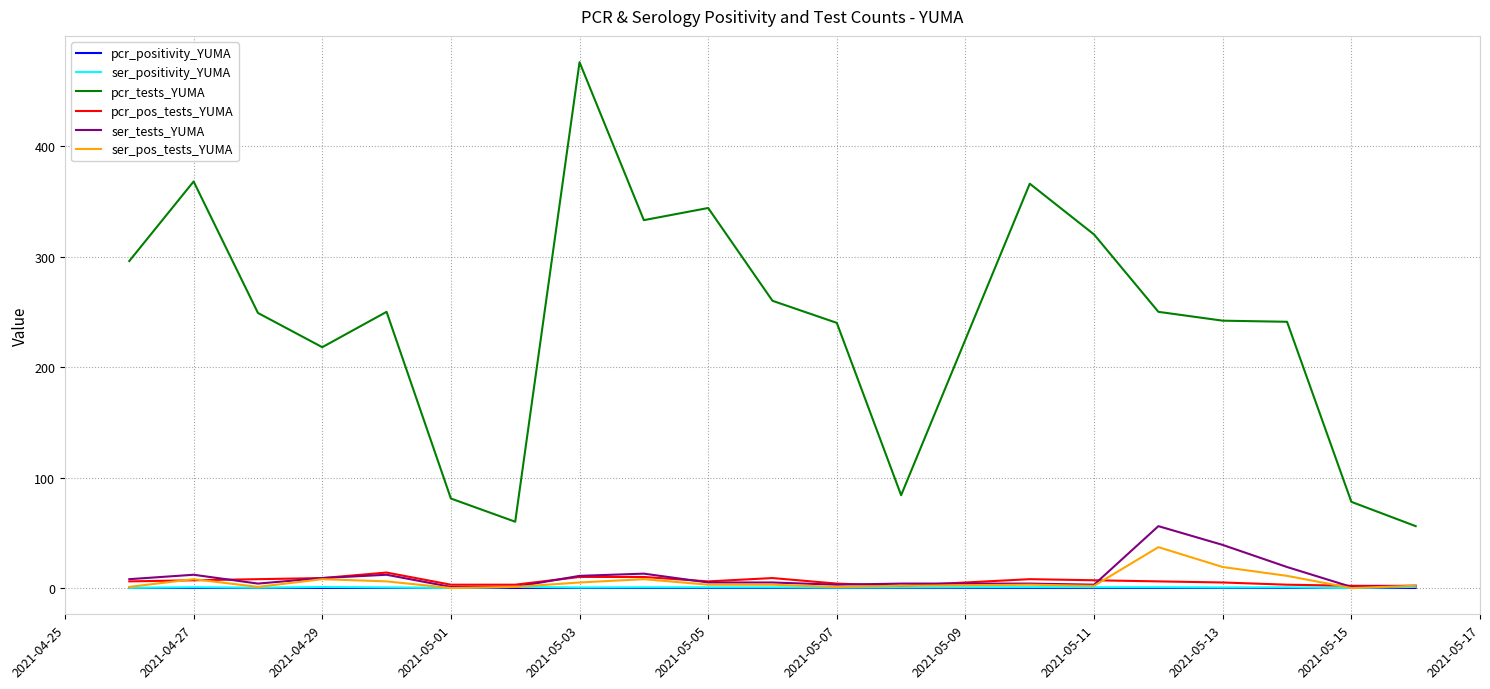

True or false: pcr_tests_YUMA and ser_pos_tests_YUMA cross at least once.

False